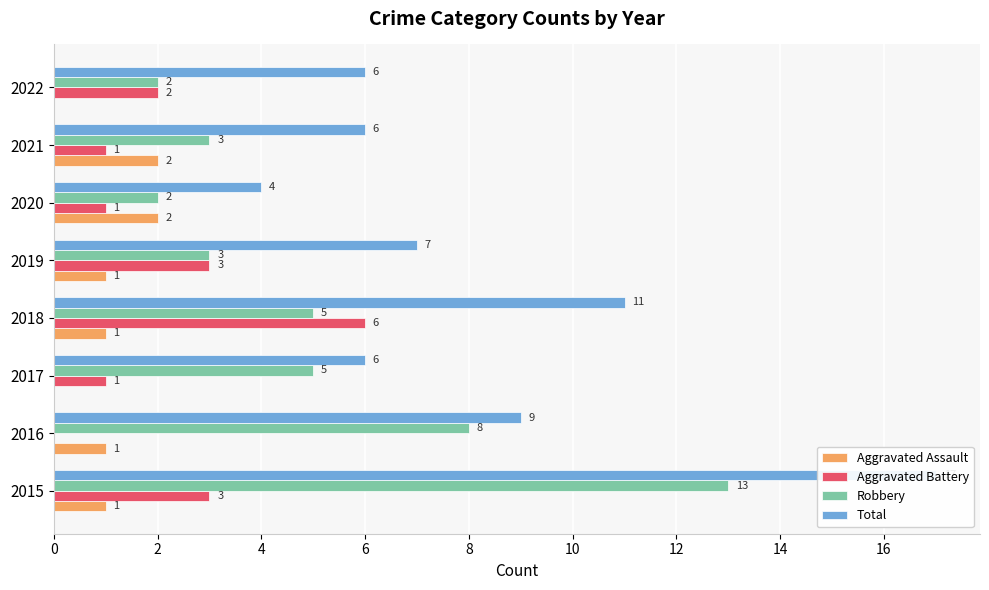

True or false: Aggravated Battery has a value of 6 at 2018.

True